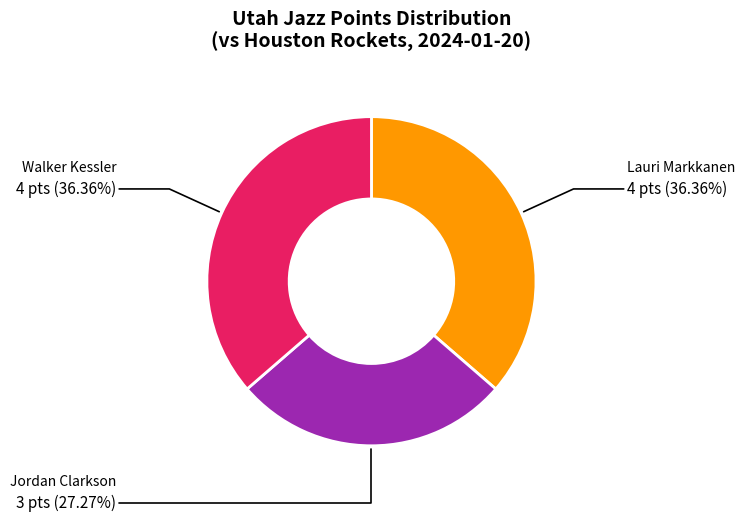

What percentage is the Jordan Clarkson slice, to the nearest percent?

27%